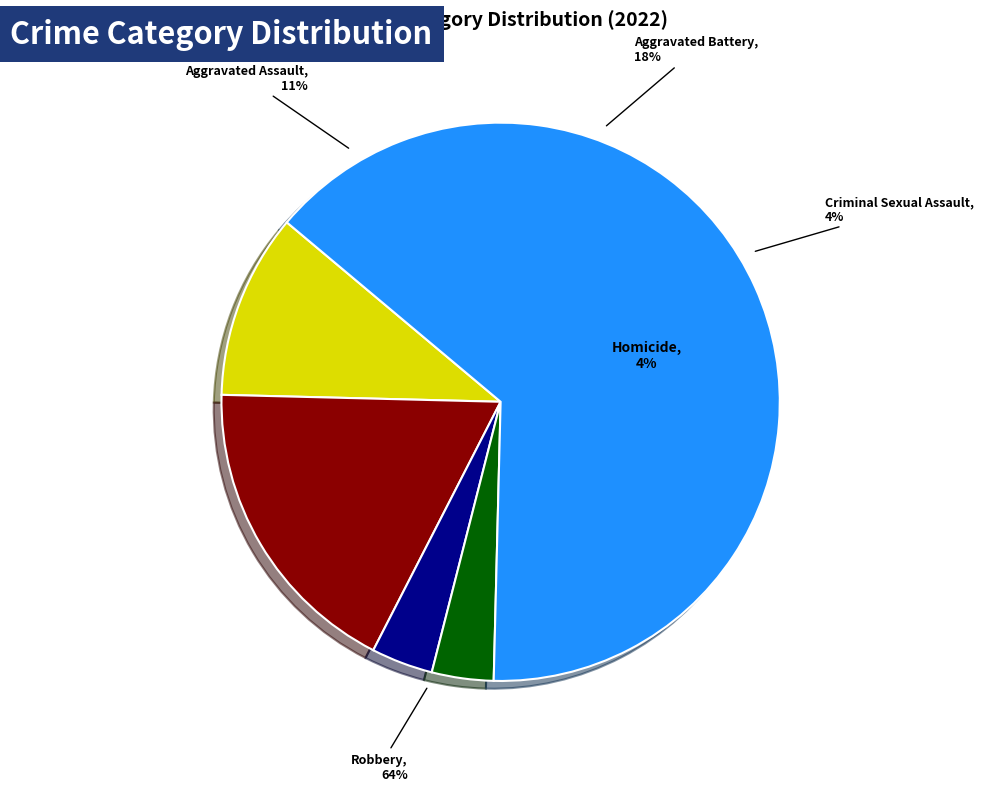

Rank the categories by value from highest to lowest.

Robbery, Aggravated Battery, Aggravated Assault, Criminal Sexual Assault, Homicide